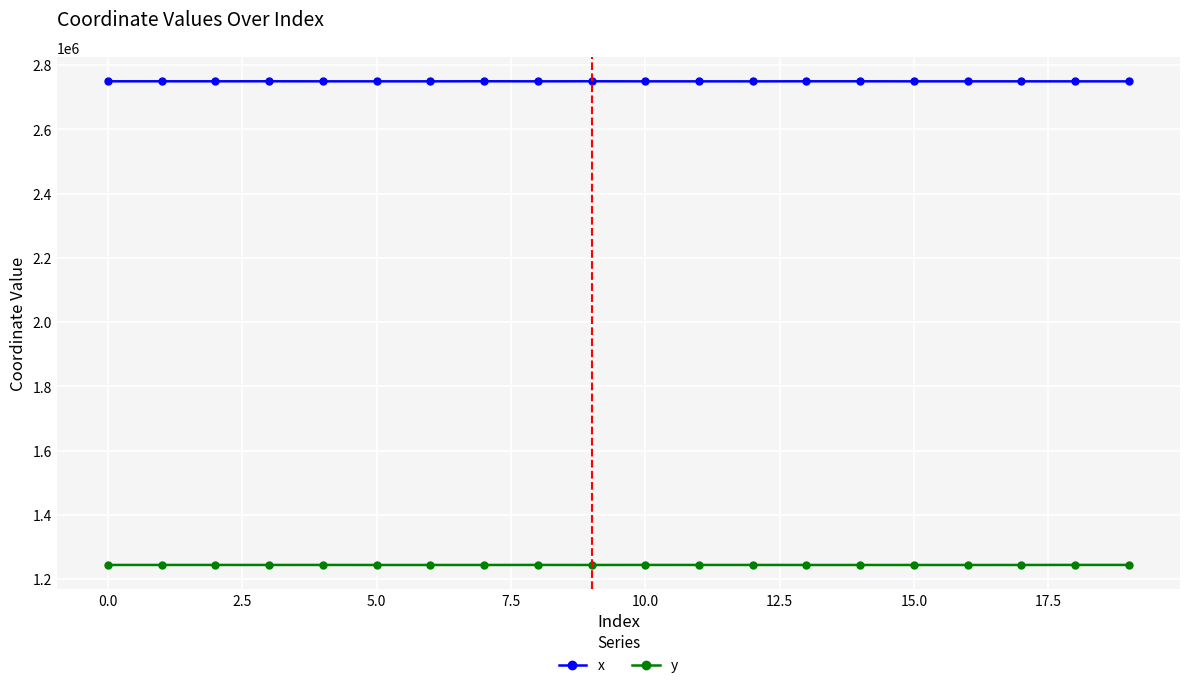

What is the sum of all x values?

54994227.9